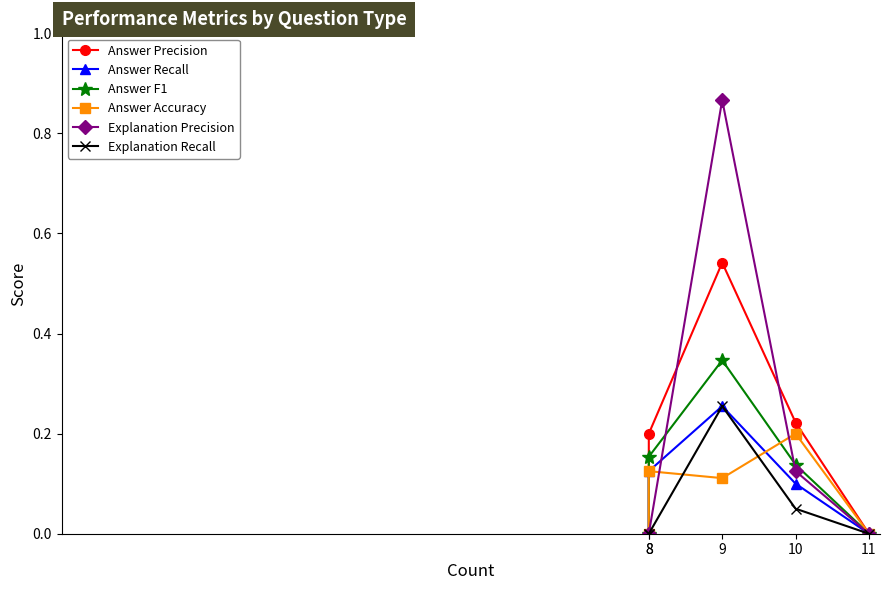

What are all the series names shown in the legend?

Answer Precision, Answer Recall, Answer F1, Answer Accuracy, Explanation Precision, Explanation Recall